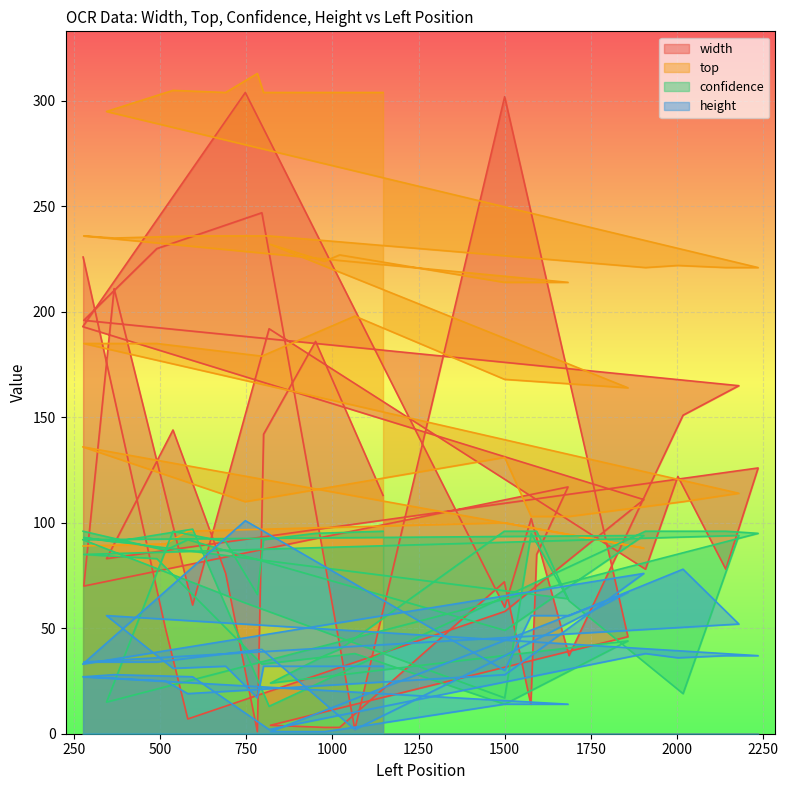

Reading left to right, list all the values displayed in this chart.

width: 276=226	515=50	580=7	1501=58	1904=111	275=193	747=304	1500=60	1577=102	1687=37	2018=151	2180=165	278=196	490=230	795=247	1065=2	1500=302	1858=46	820=4	977=3	1021=3	1499=72	1576=14	1593=85	1684=117	278=70	366=211	594=61	816=192	1909=78	2003=122	2142=78	2236=126	344=83	537=144	690=76	782=1	800=142	951=186	1147=113
top: 276=89	515=90	580=96	1501=100	1904=88	275=136	747=110	1500=131	1577=103	1687=103	2018=110	2180=114	278=185	490=185	795=179	1065=198	1500=168	1858=164	820=232	977=224	1021=227	1499=214	1576=214	1593=214	1684=214	278=236	366=235	594=236	816=236	1909=221	2003=222	2142=221	2236=221	344=295	537=305	690=304	782=313	800=304	951=304	1147=304
confidence: 276=96	515=87	580=92	1501=49	1904=94	275=92	747=62	1500=17	1577=95	1687=63	2018=19	2180=94	278=85	490=83	795=33	1065=38	1500=14	1858=44	820=24	977=37	1021=40	1499=96	1576=96	1593=96	1684=64	278=93	366=91	594=97	816=13	1909=96	2003=96	2142=96	2236=95	344=15	537=96	690=91	782=66	800=92	951=95	1147=96
height: 276=27	515=25	580=19	1501=28	1904=76	275=33	747=101	1500=30	1577=56	1687=56	2018=78	2180=52	278=34	490=34	795=40	1065=2	1500=37	1858=67	820=1	977=1	1021=2	1499=14	1576=14	1593=14	1684=14	278=27	366=28	594=27	816=2	1909=38	2003=36	2142=37	2236=37	344=56	537=31	690=32	782=17	800=32	951=32	1147=32